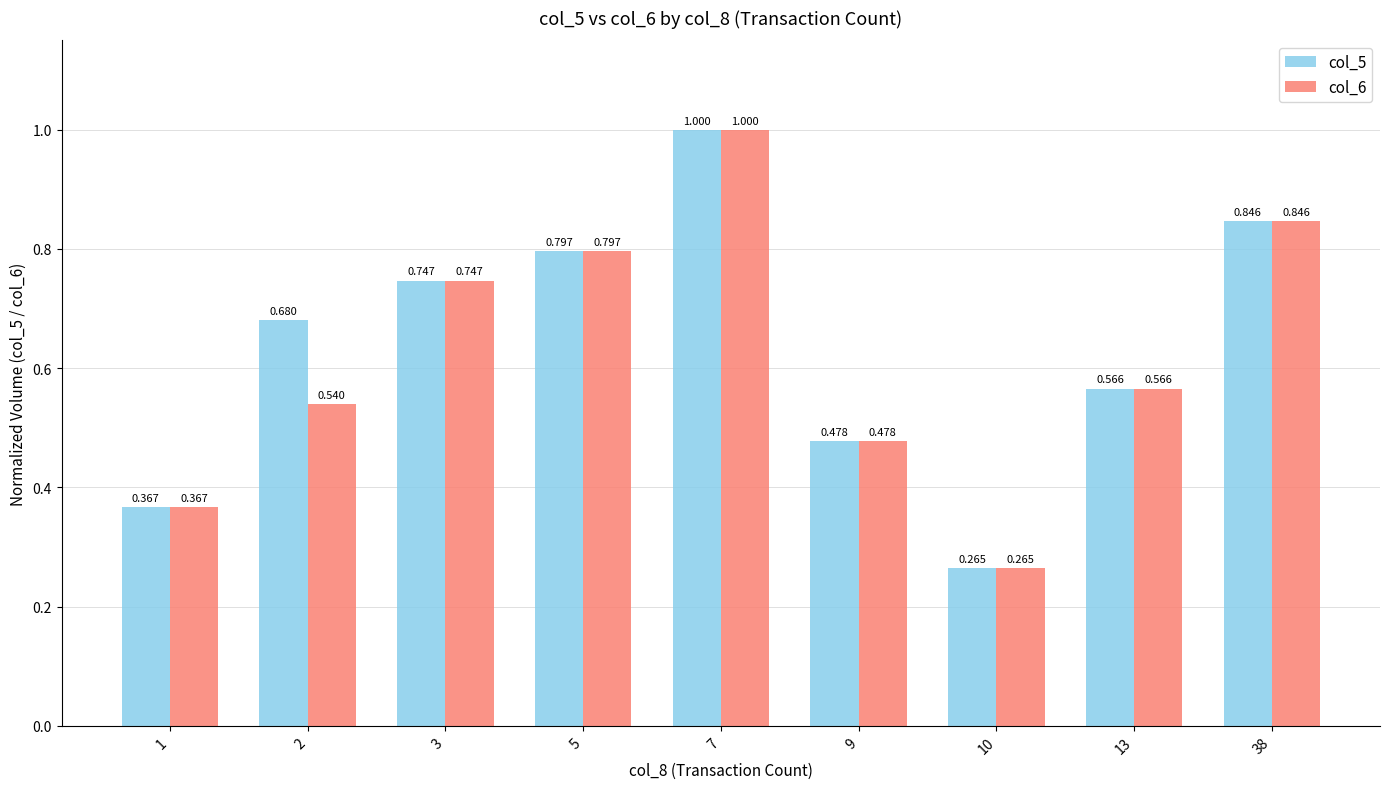

How many bars are there in each group?

2